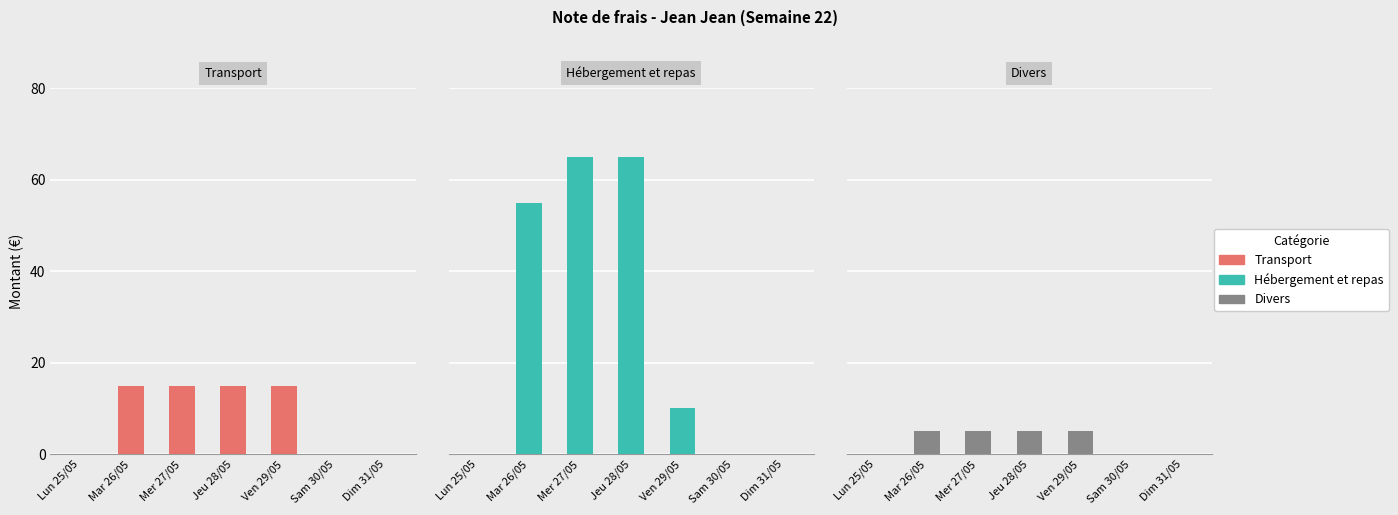

What is the difference between the Transport values at Ven 29/05 and Lun 25/05?

15